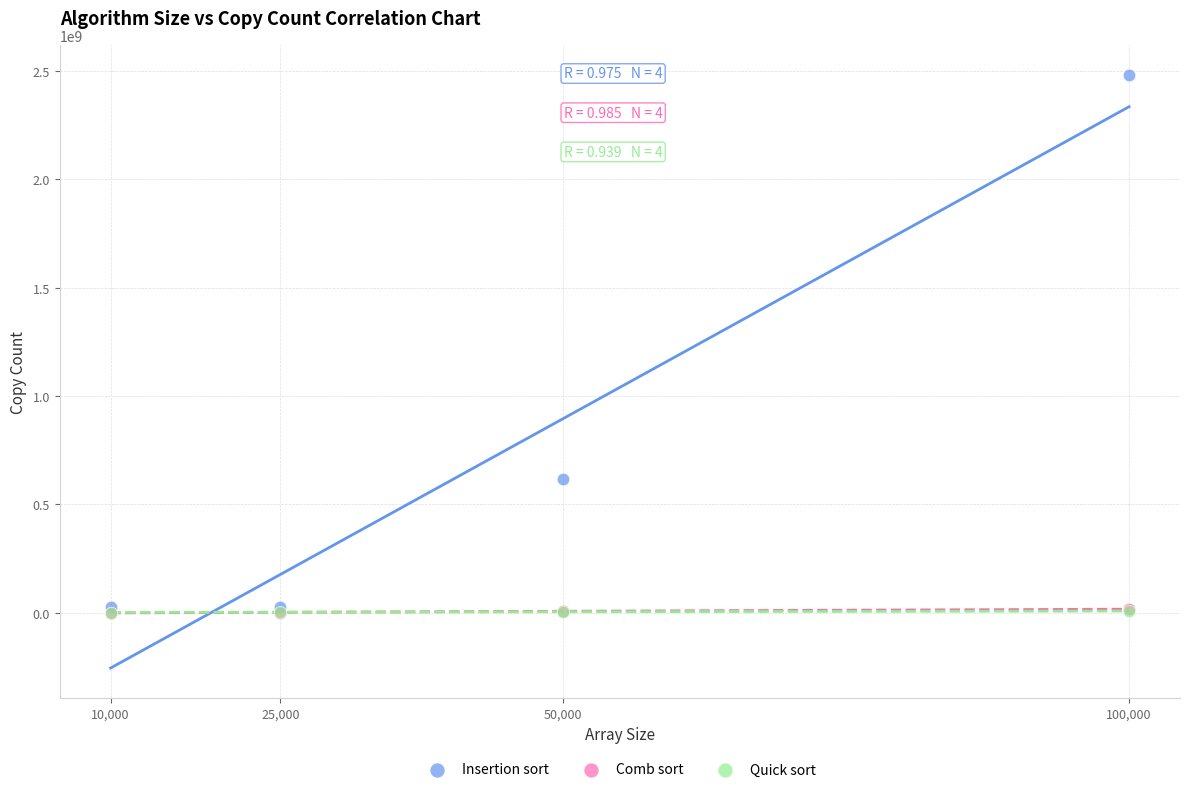

What are all the series names shown in the legend?

Insertion sort, Comb sort, Quick sort